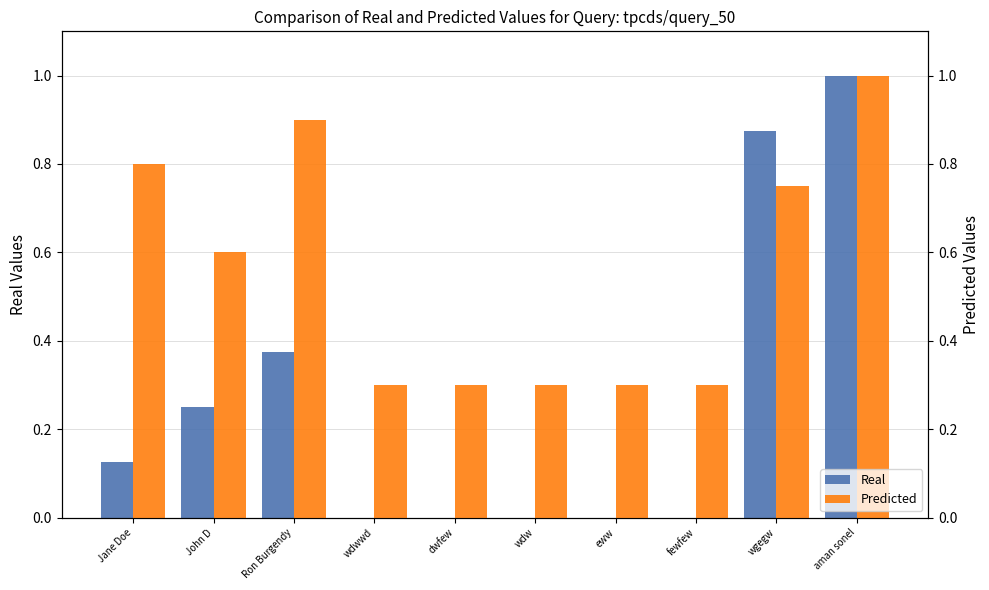

Rank the series by their maximum value, from highest to lowest.

Real, Predicted